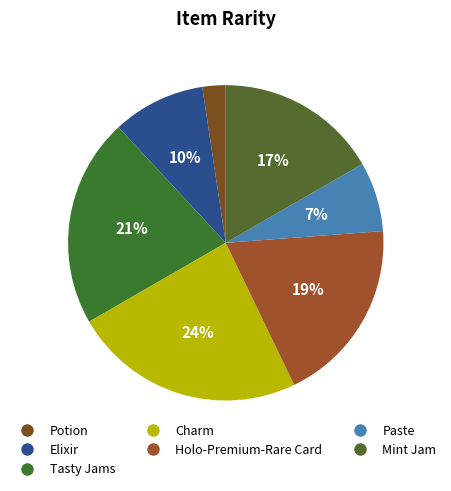

How much of the chart is everything except Mint Jam?

83.3%